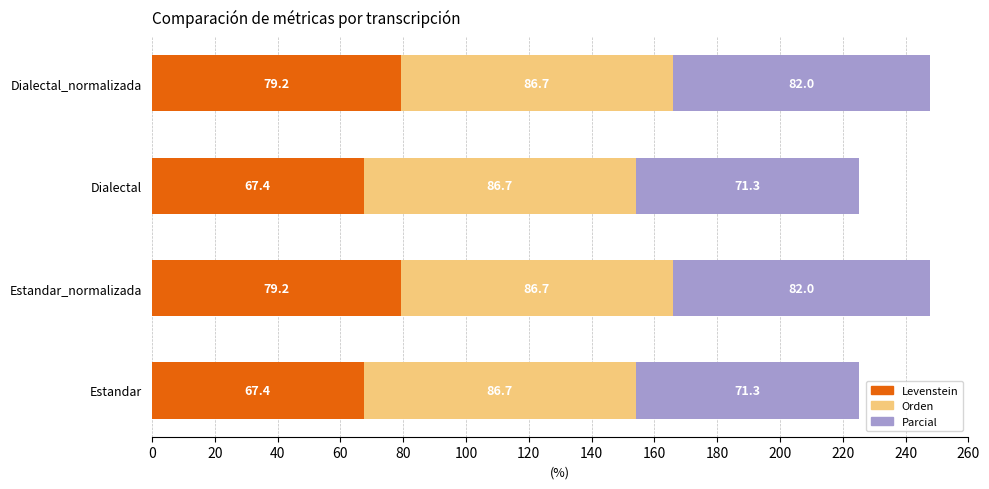

How many values in the Levenstein series exceed 79?

2